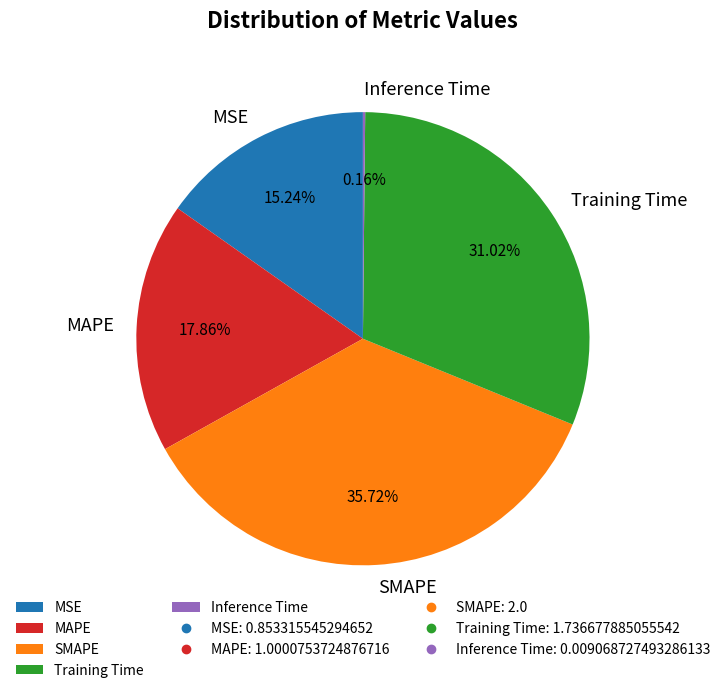

True or false: MAPE accounts for 18% of the total.

True